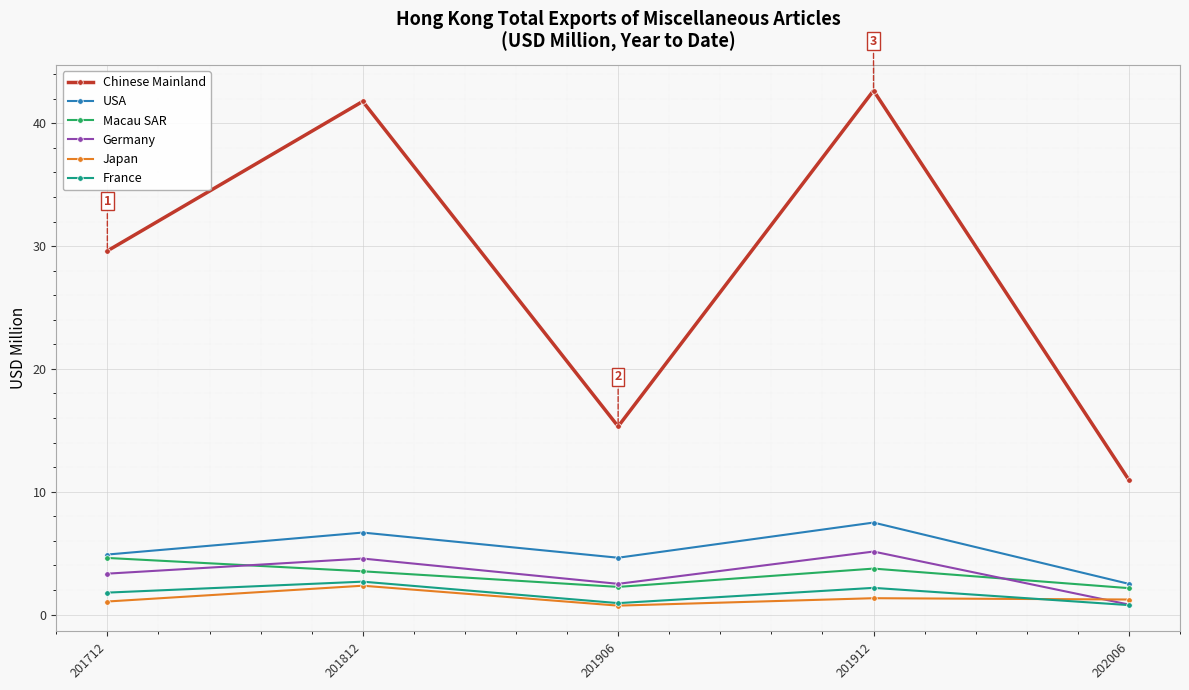

True or false: Japan and Chinese Mainland cross at least once.

False